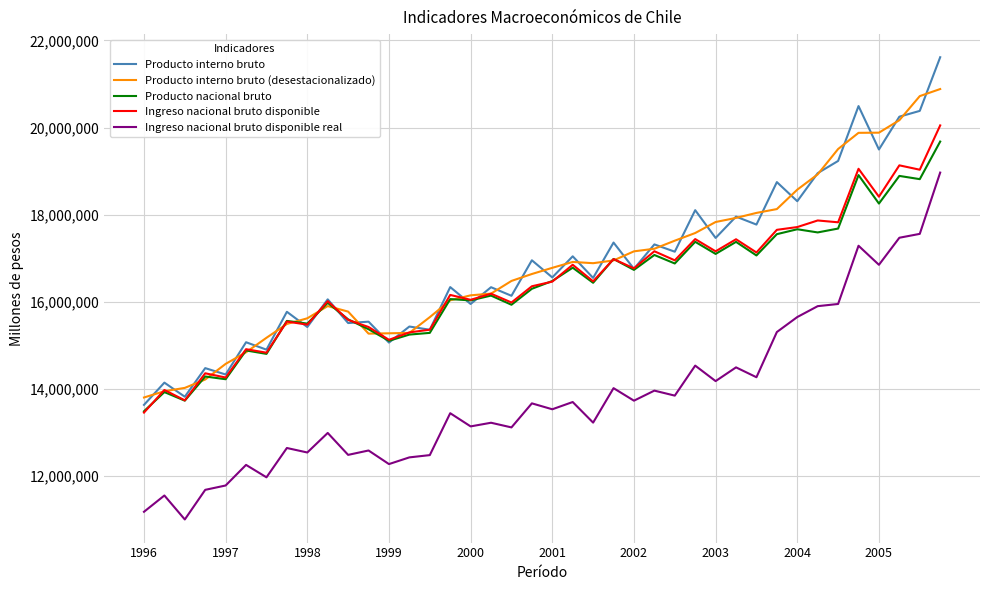

What is the smallest value displayed?

11001223